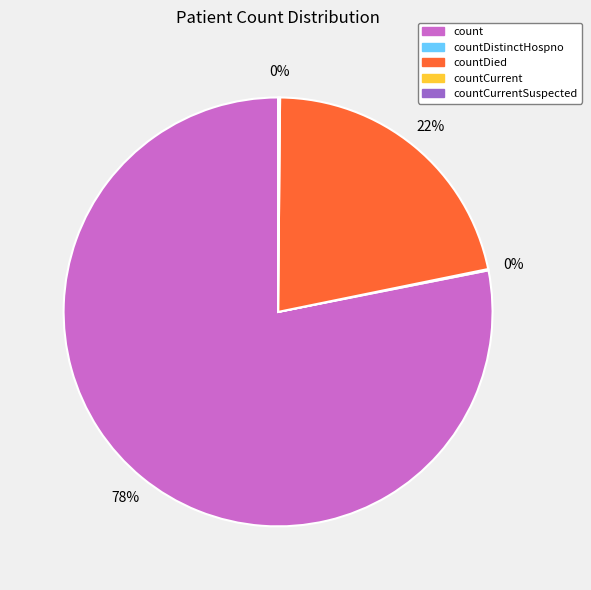

To the nearest percent, what is the difference between the largest and smallest slice percentages?

78%